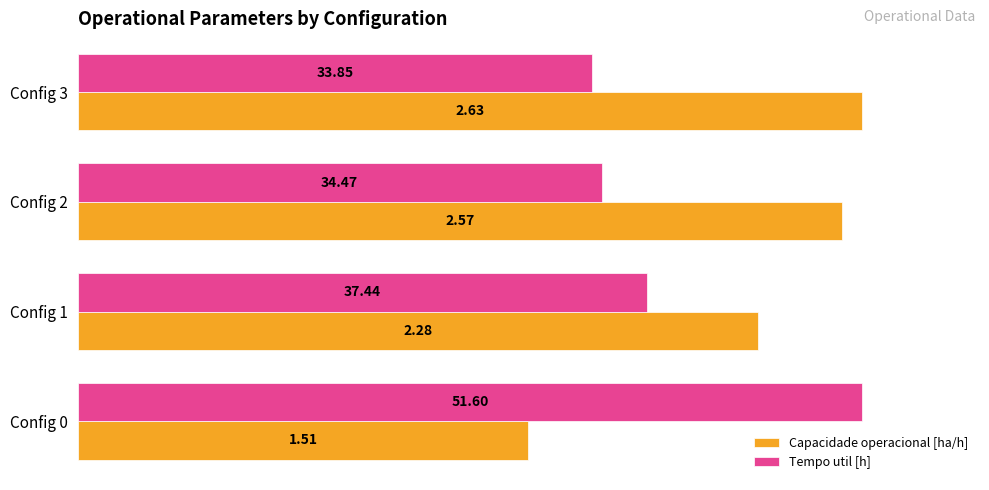

What are all the series names shown in the legend?

Capacidade operacional [ha/h], Tempo util [h]